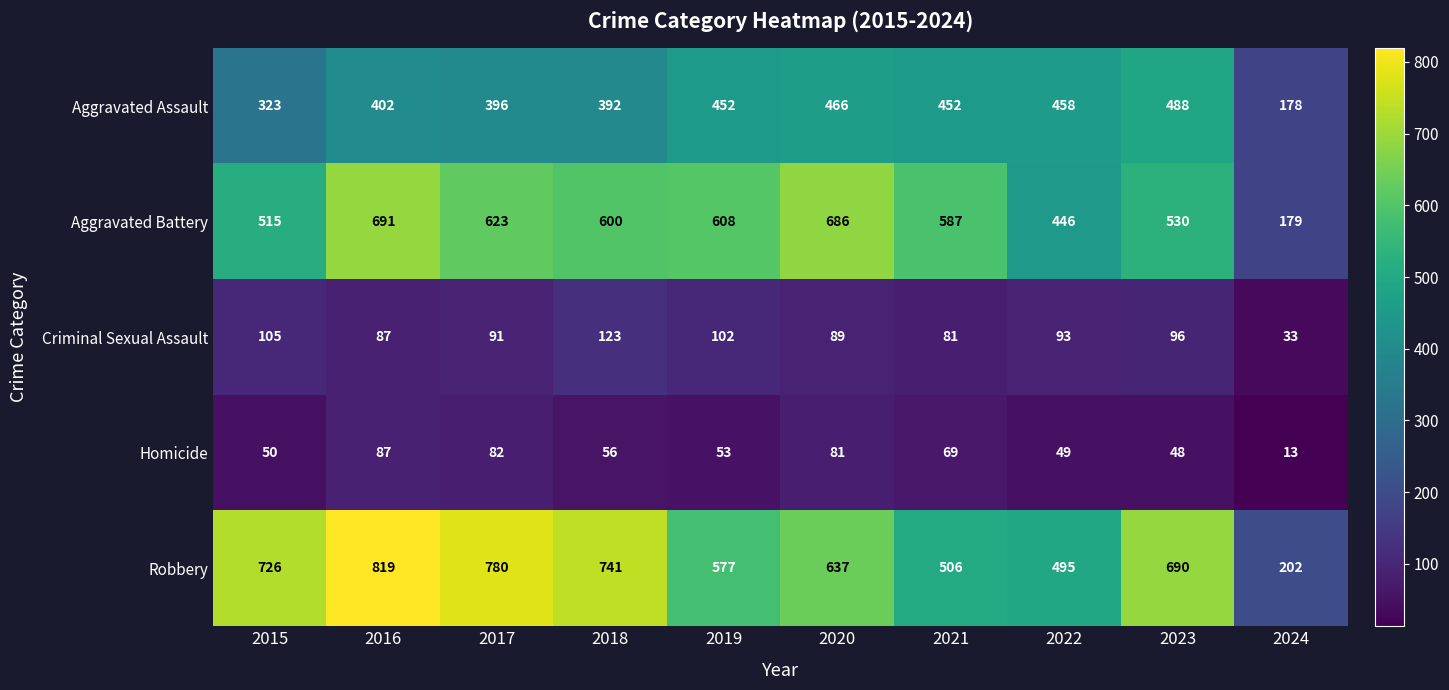

Is it true that Aggravated Assault equals 452 at 2021?

True